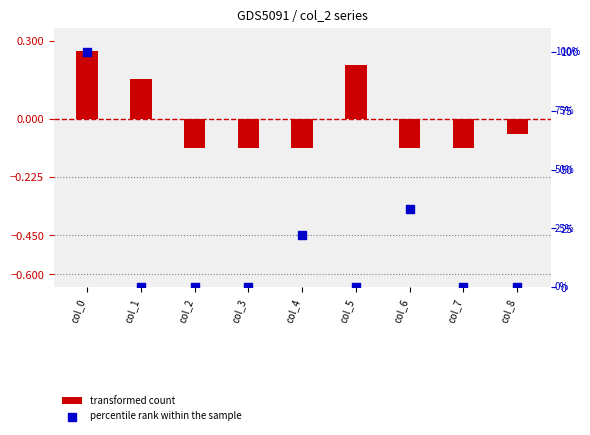

Which series reaches the minimum Y coordinate?

transformed count